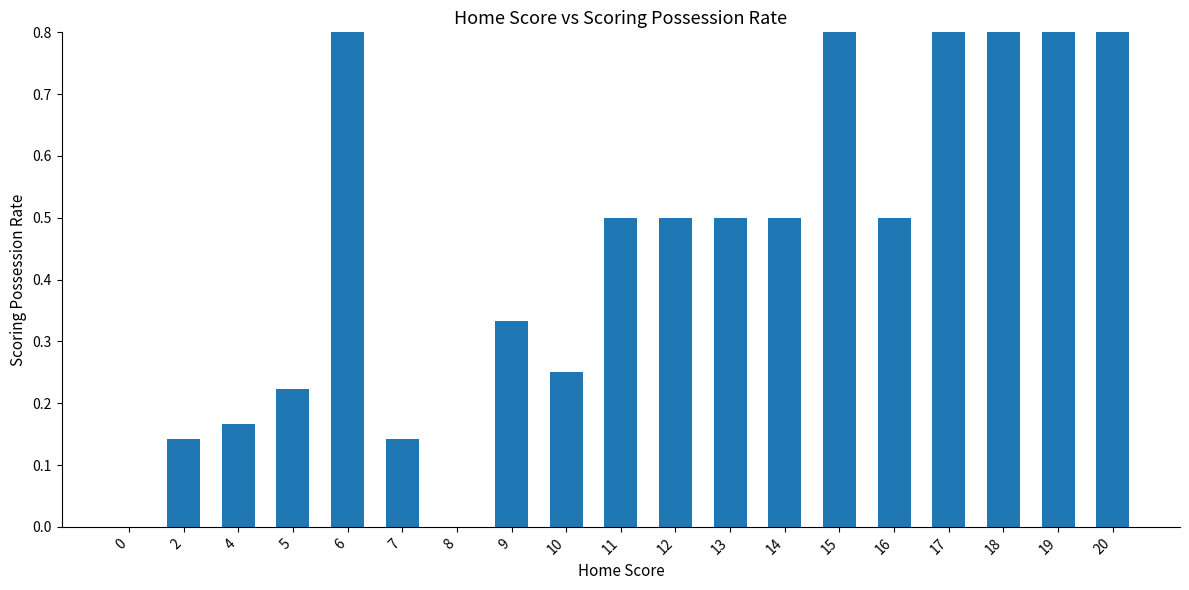

How many data points does each series have?

19